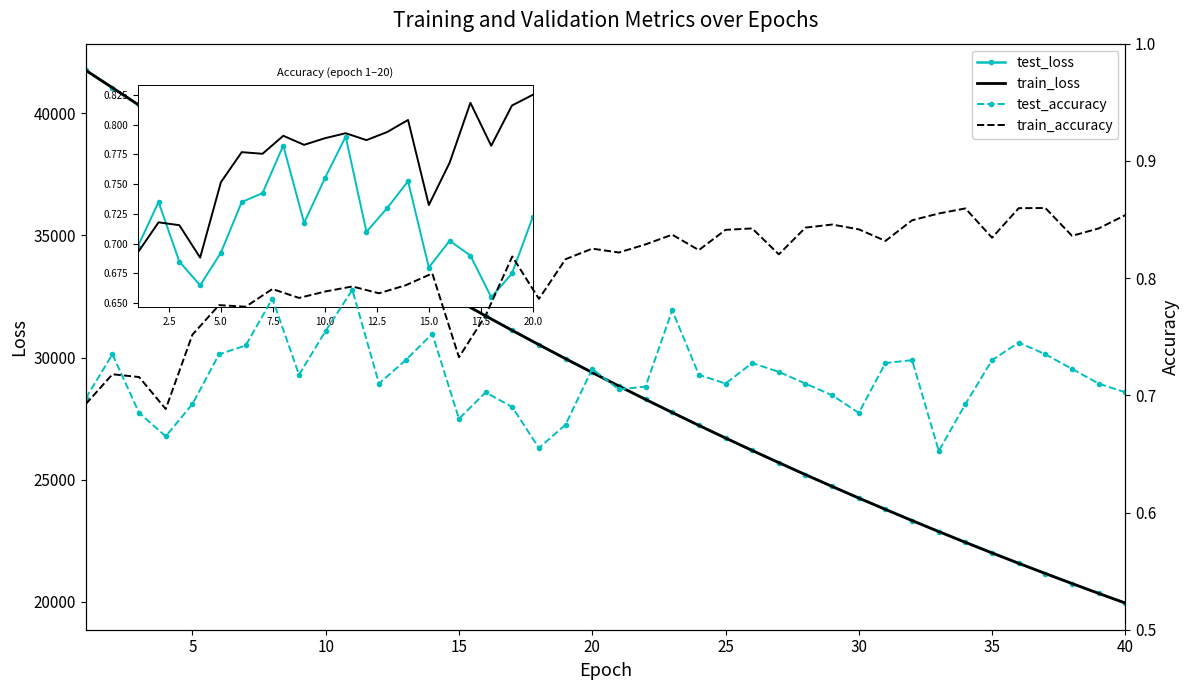

What is the difference between the maximum and minimum values in the train_loss series?

21825.0